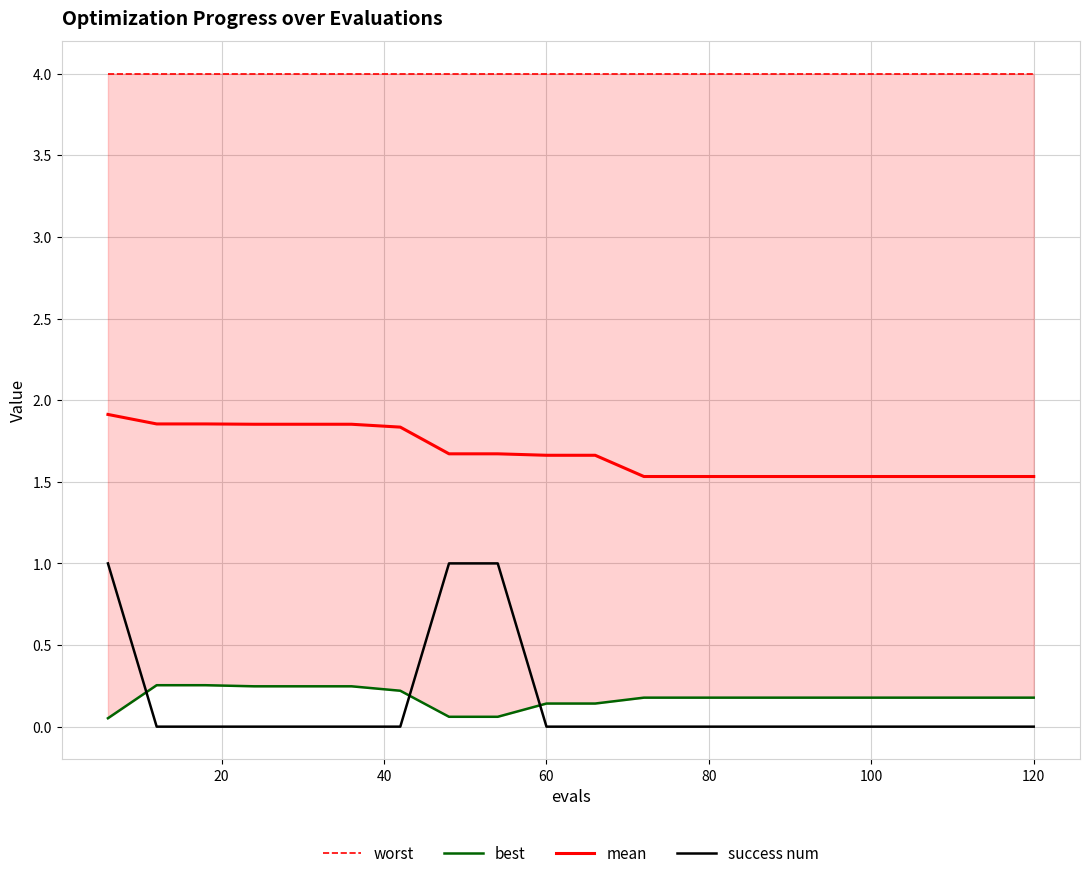

What is the highest value of the success num series?

1.0